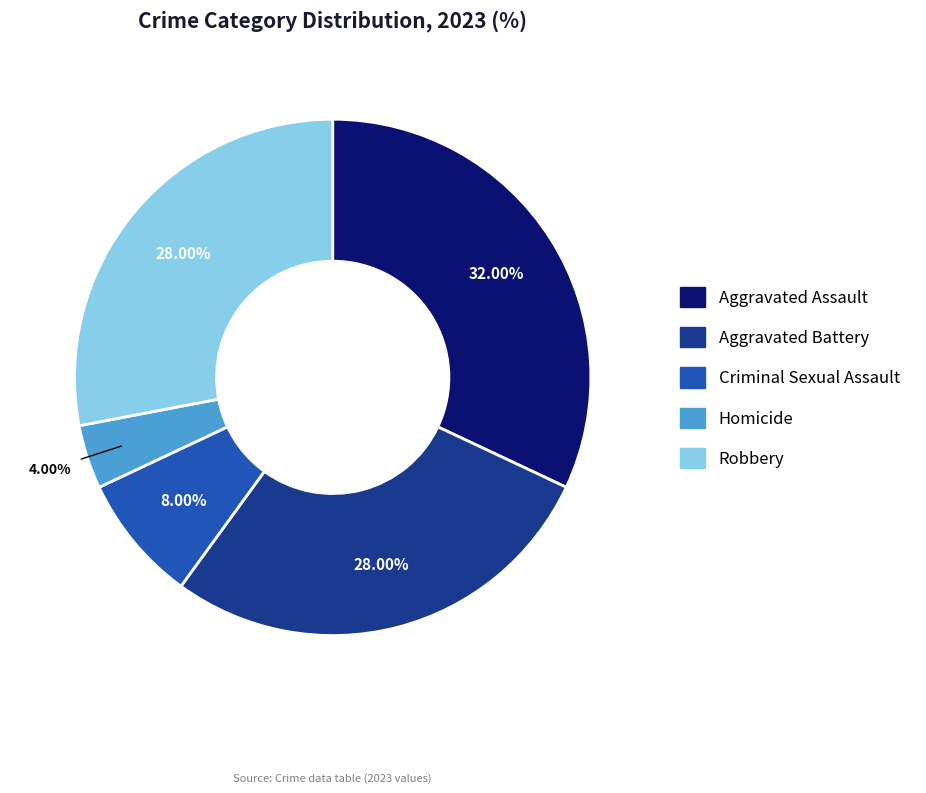

How many slices are in this pie chart?

5